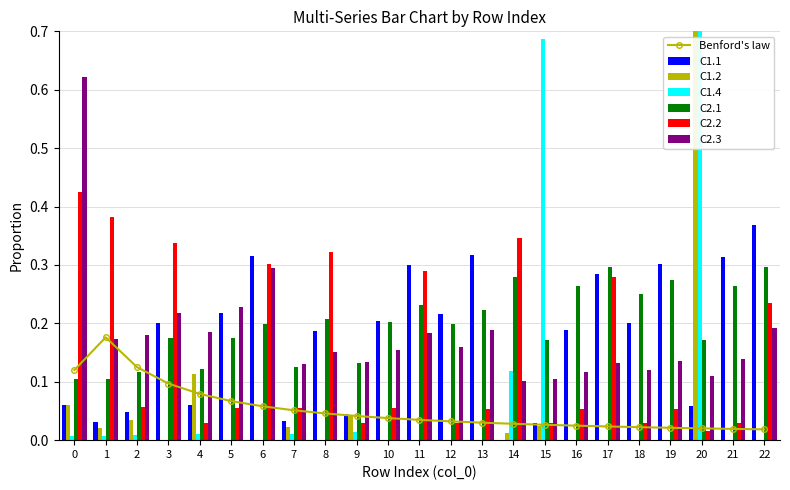

What is the difference between the C1.1 values at 16 and 22?

0.2